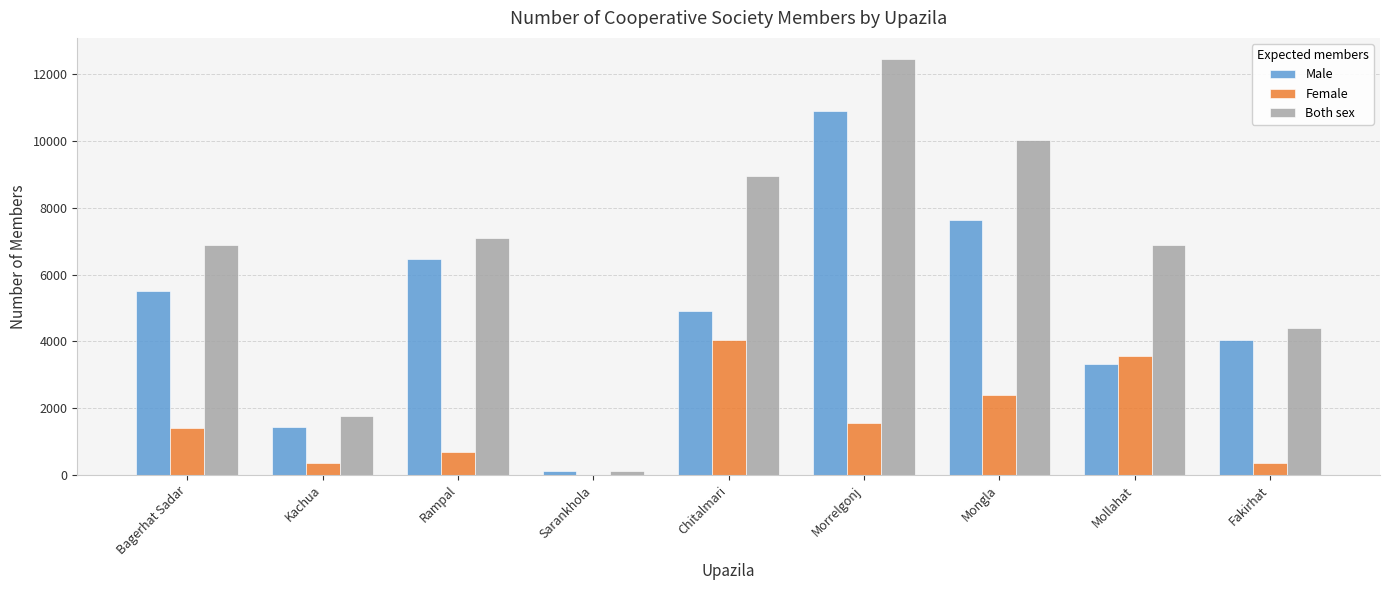

Is it true that Male equals 5505 at Bagerhat Sadar?

True